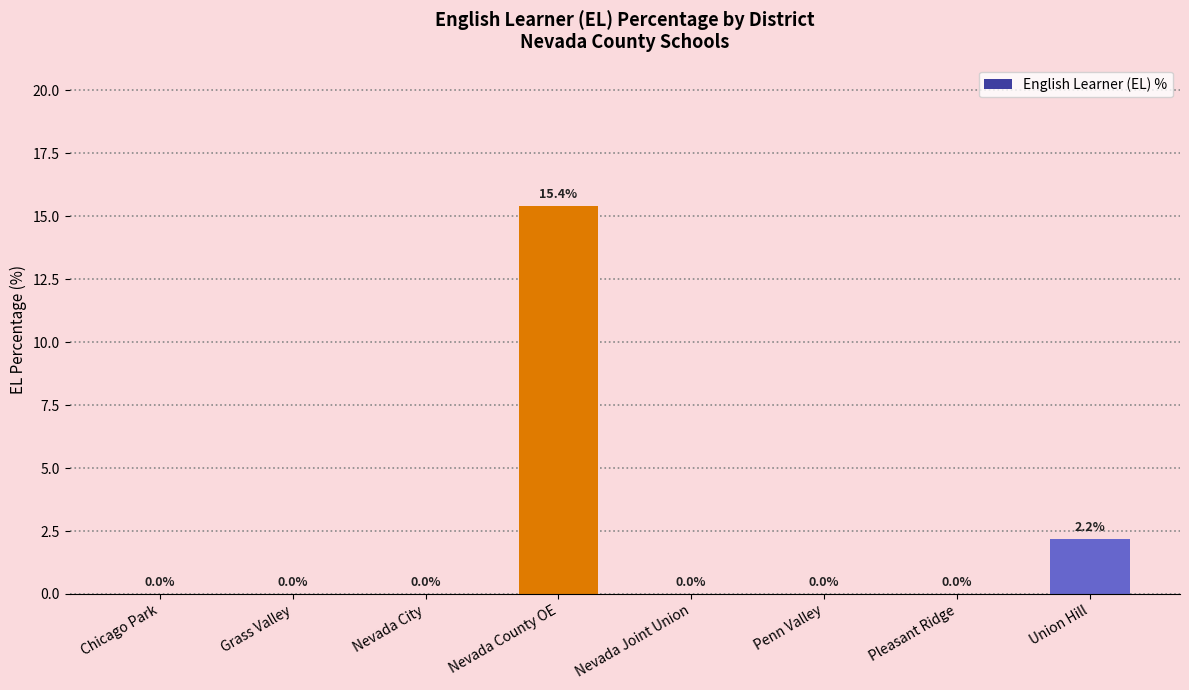

What is the sum of all values?

17.6